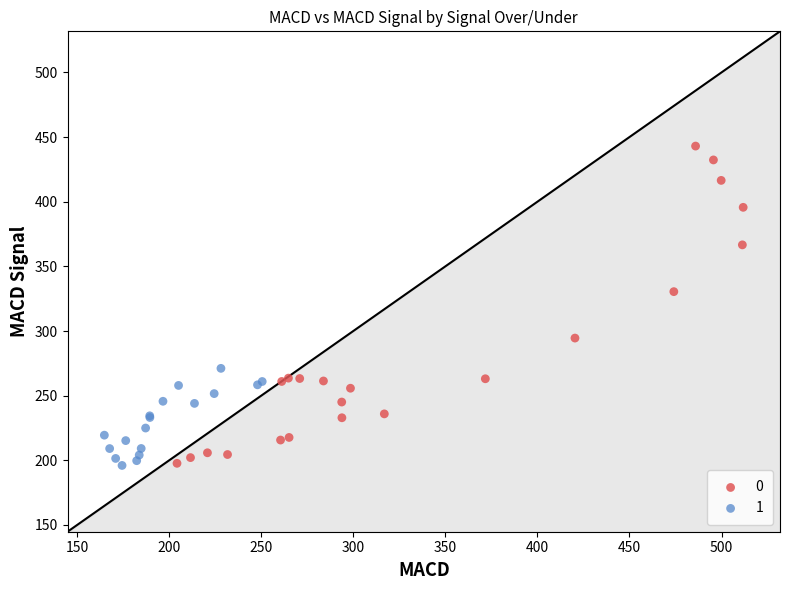

What are all the series names shown in the legend?

0, 1